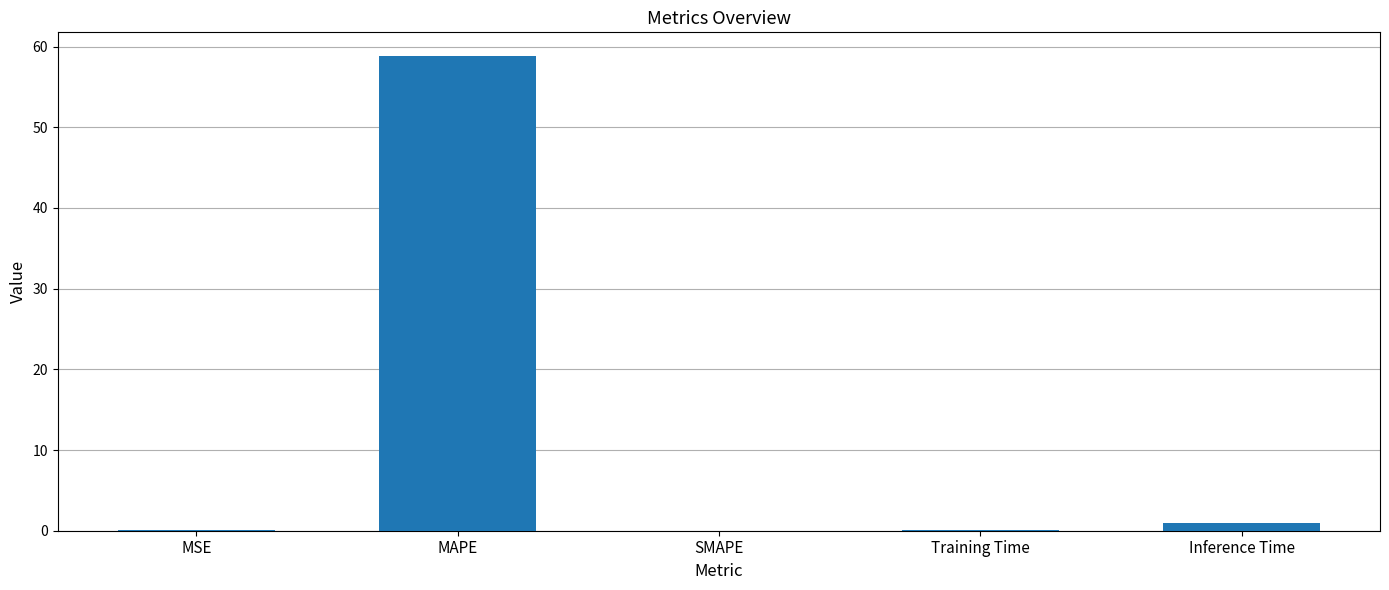

Count the number of data series in this chart.

1